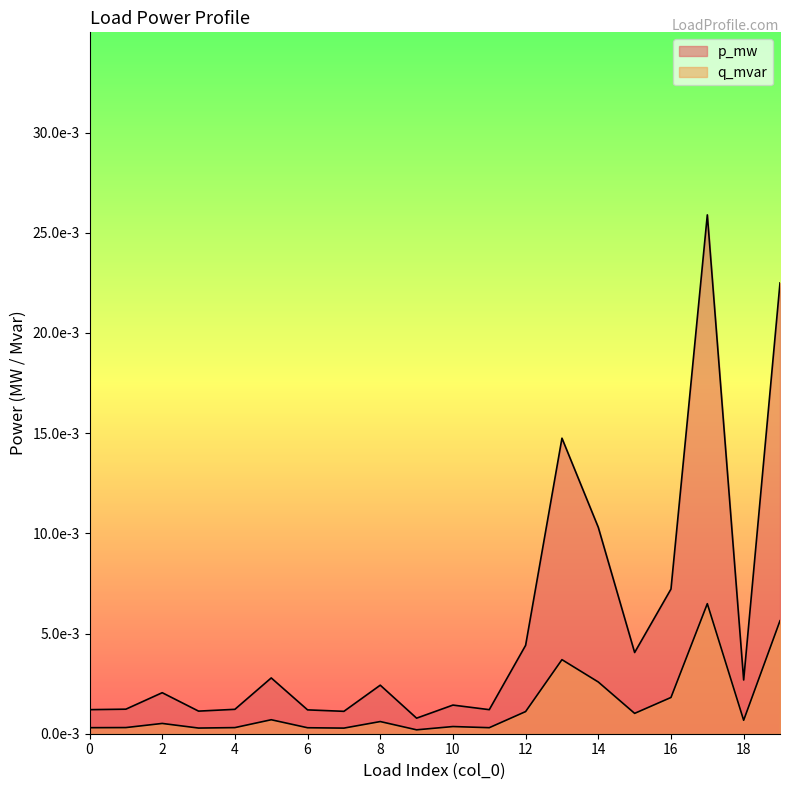

Where is the first local maximum for p_mw?

2